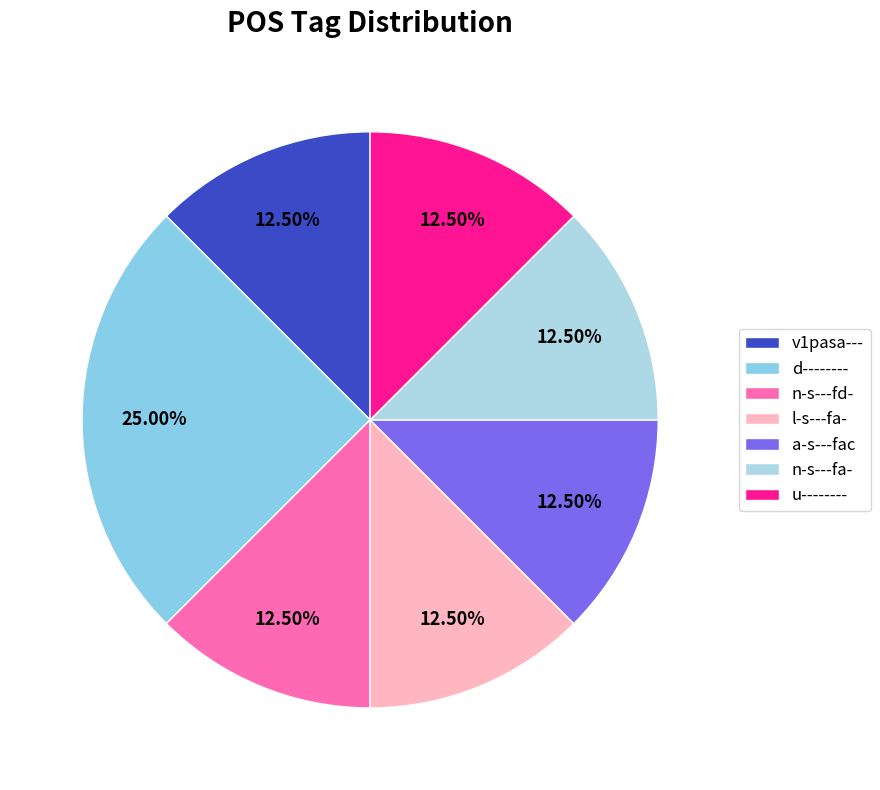

What percentage is the u-------- slice, to the nearest percent?

12%